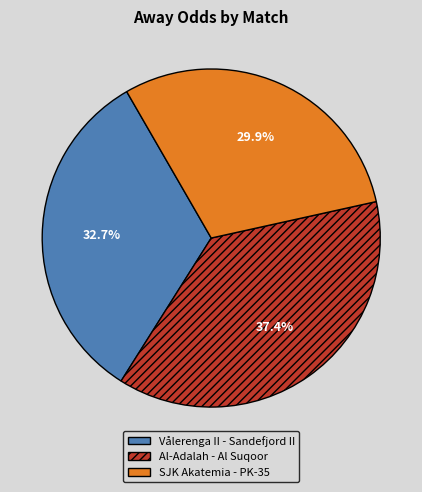

Approximately how many times larger is the value at Al-Adalah - Al Suqoor compared to Vålerenga II - Sandefjord II?

1.1